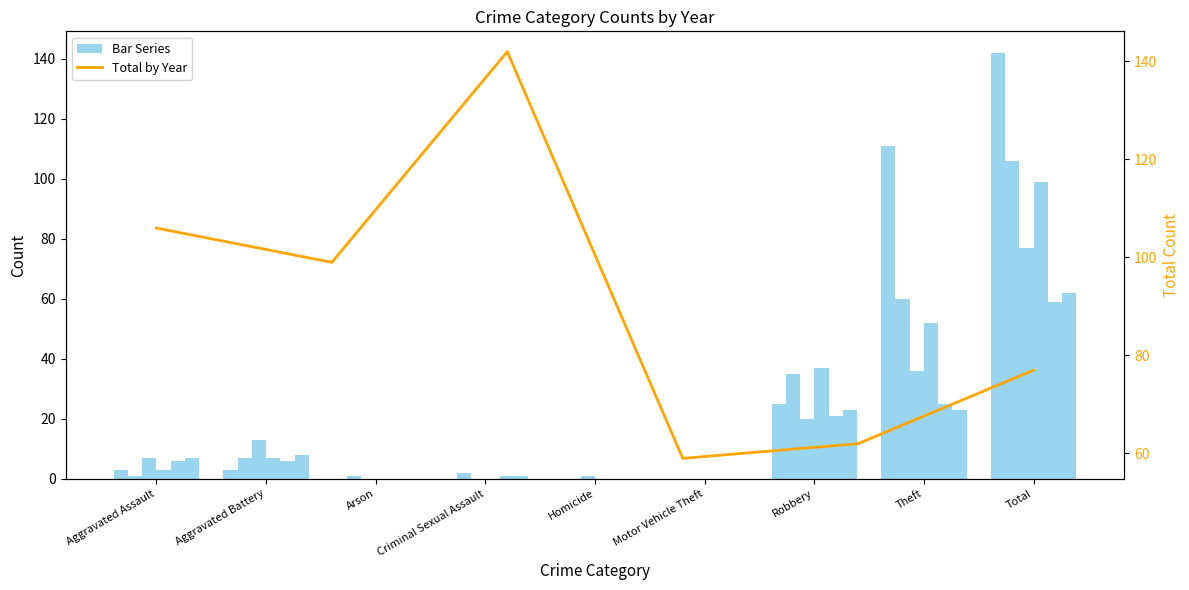

What is the sum of all values?

545